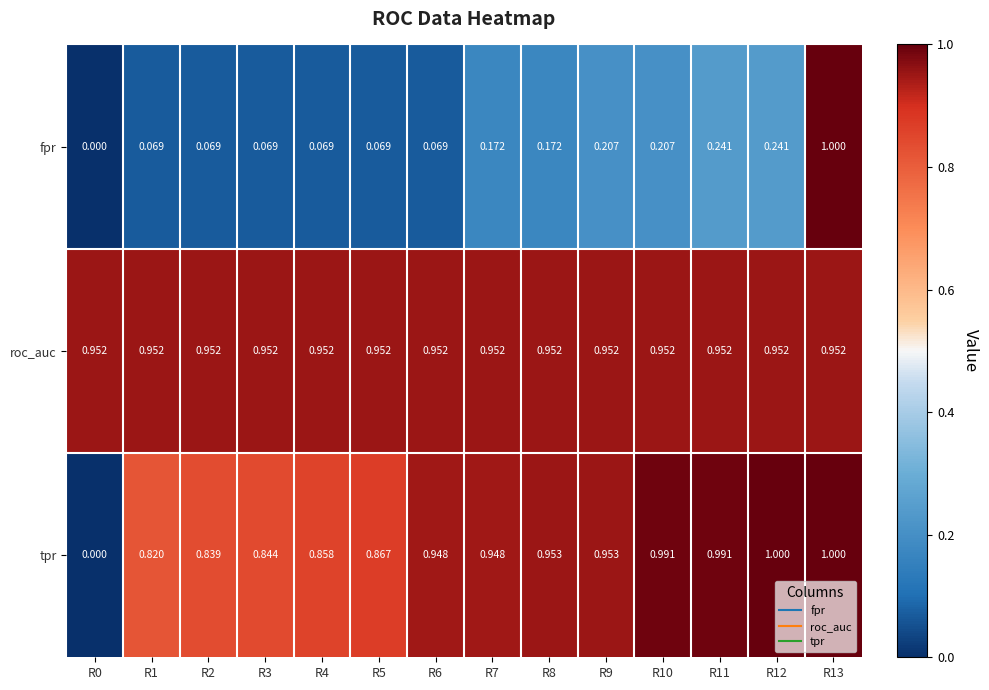

What is the total value across all series at R7?

2.1